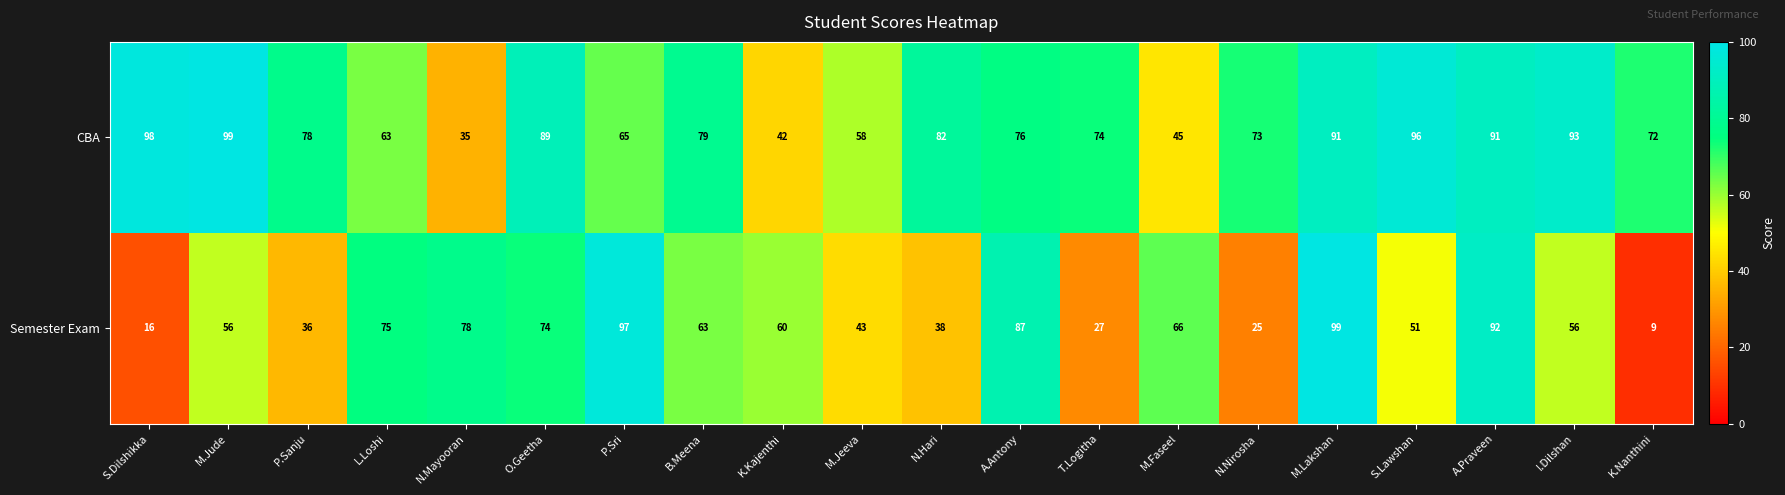

What is the difference between the Semester Exam values at B.Meena and L.Loshi?

12